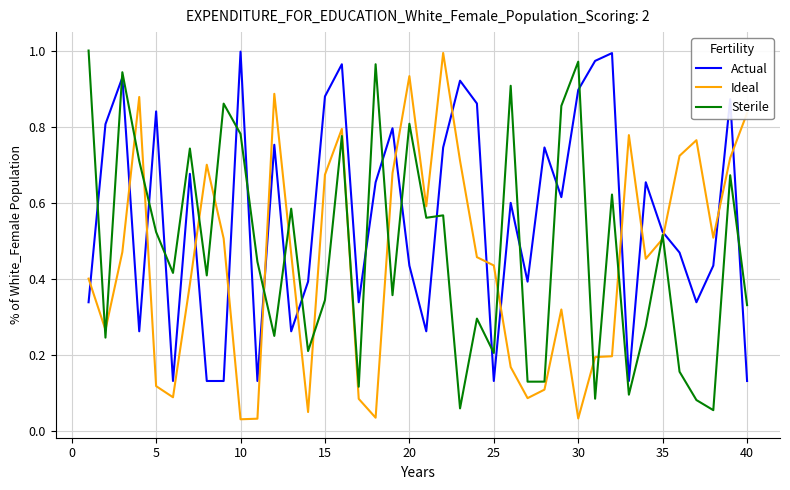

True or false: Ideal and Actual intersect in this chart.

True